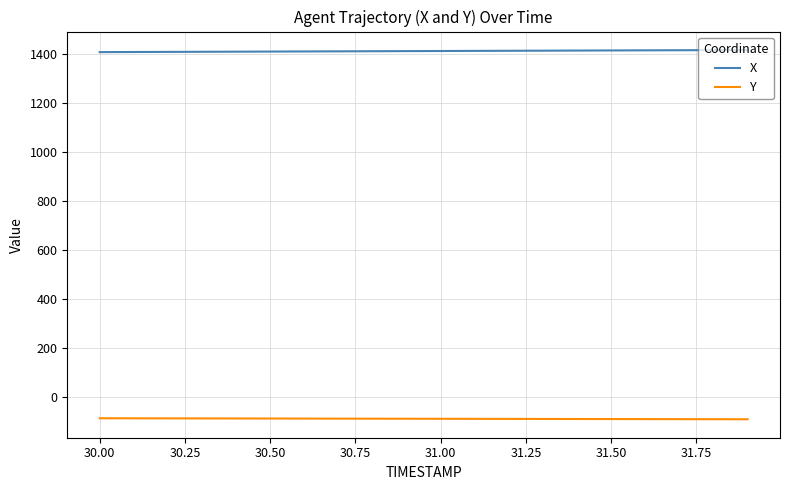

Does the chart have visible grid lines?

Yes